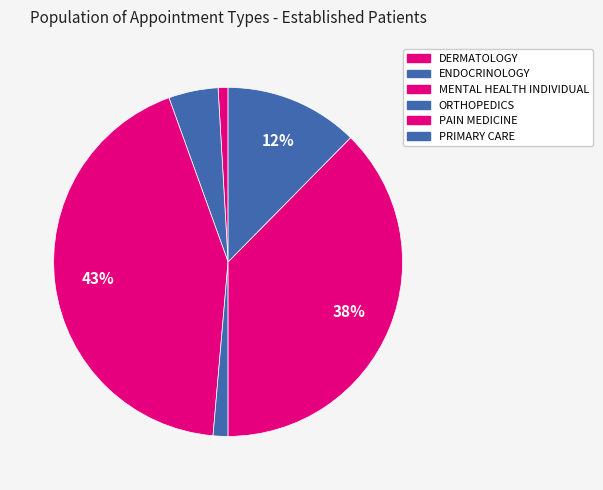

Do ENDOCRINOLOGY and PAIN MEDICINE together represent more than half of the pie?

No